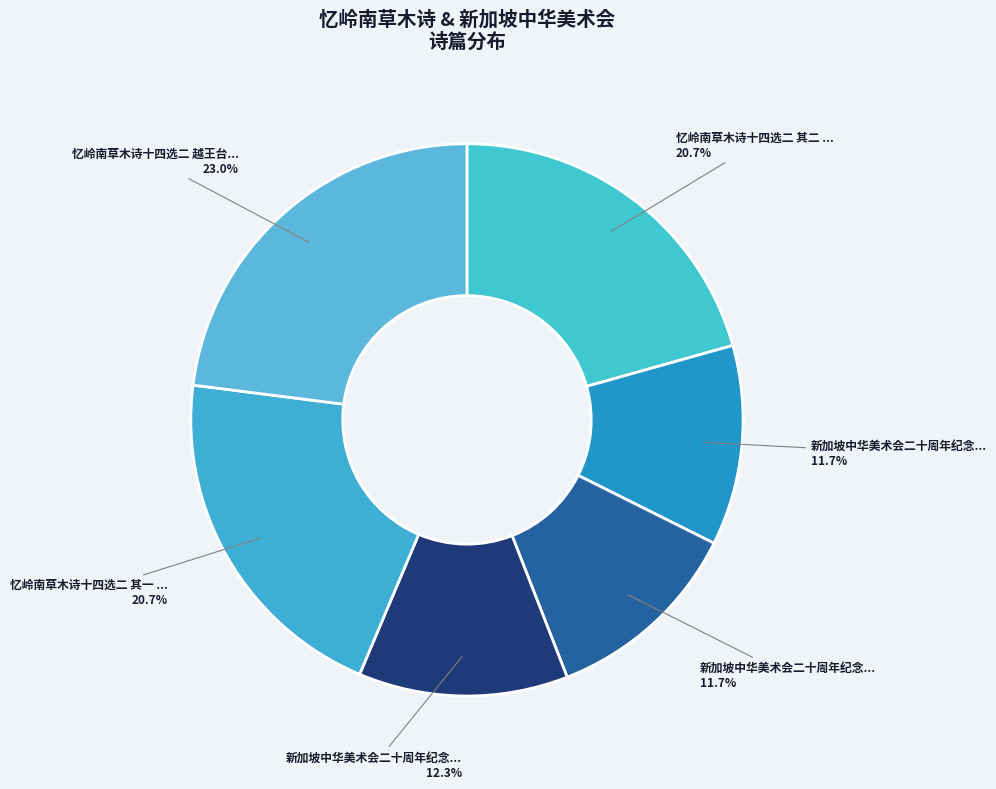

To the nearest percent, what is the average slice percentage?

17%